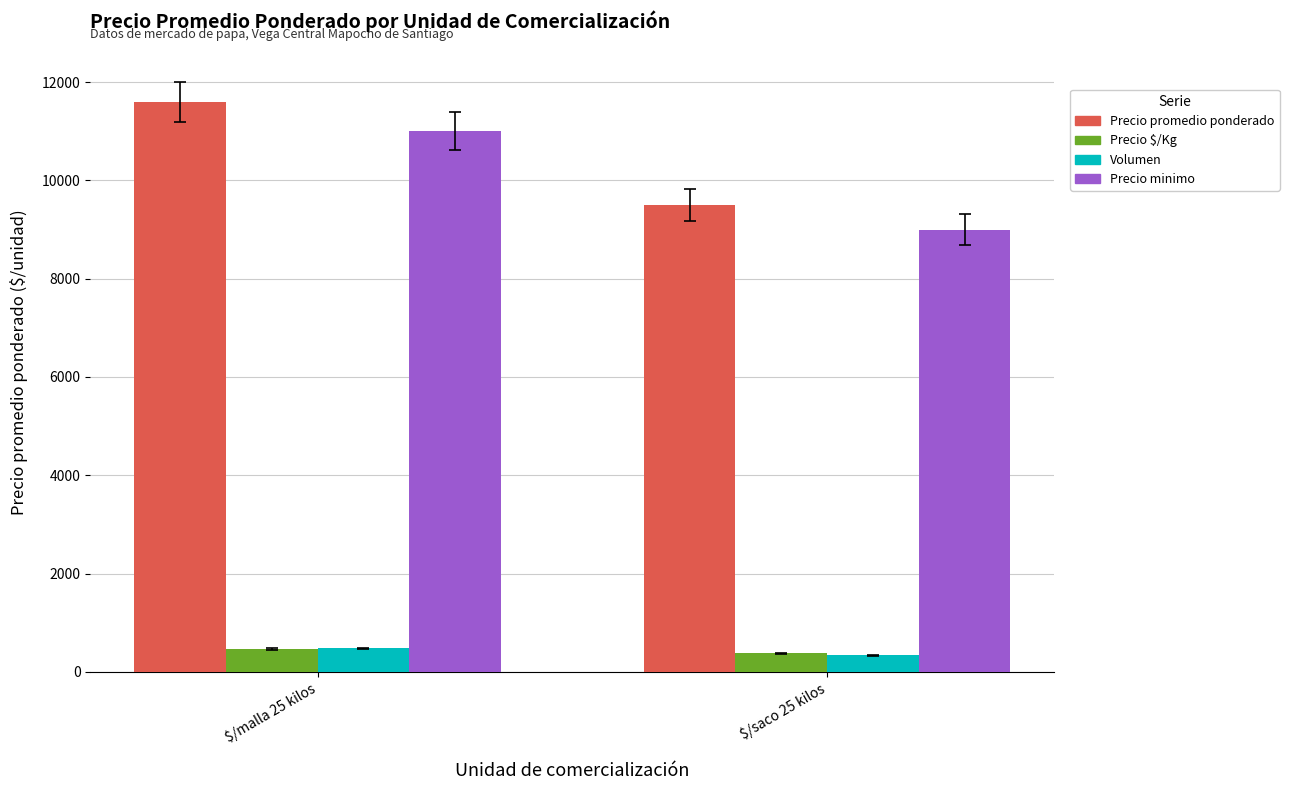

Which series has the widest spread of values?

Precio promedio ponderado